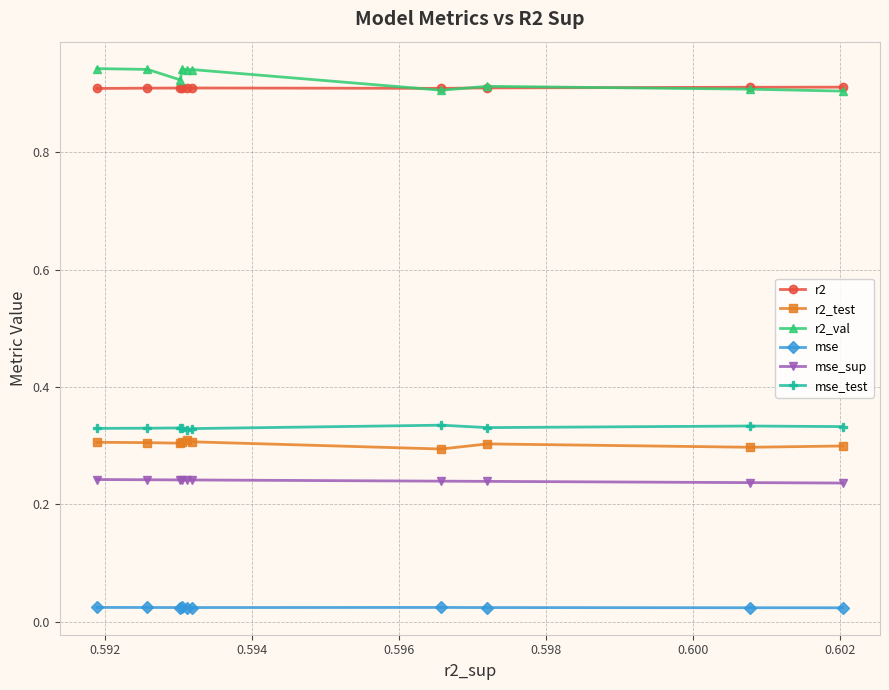

What is the sum of all r2_val values?

9.3